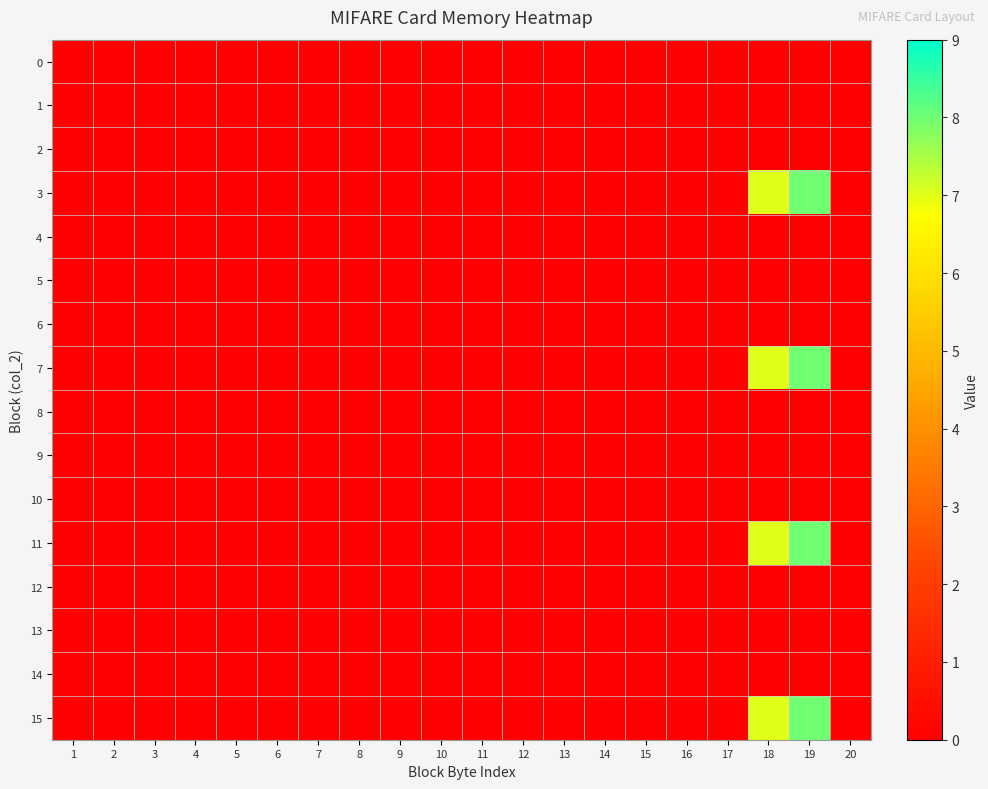

Which series has the largest range (max minus min)?

3